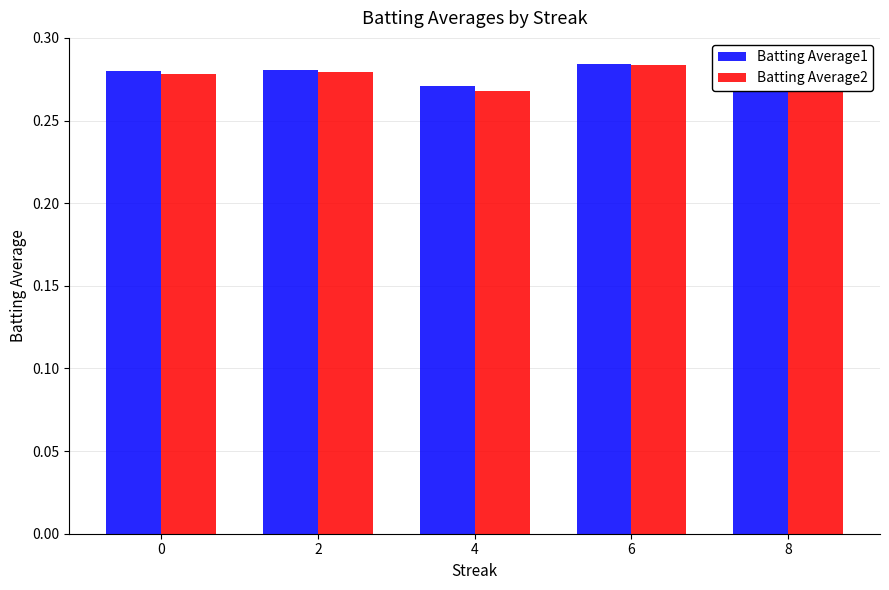

At which label does Batting Average2 reach its minimum?

4